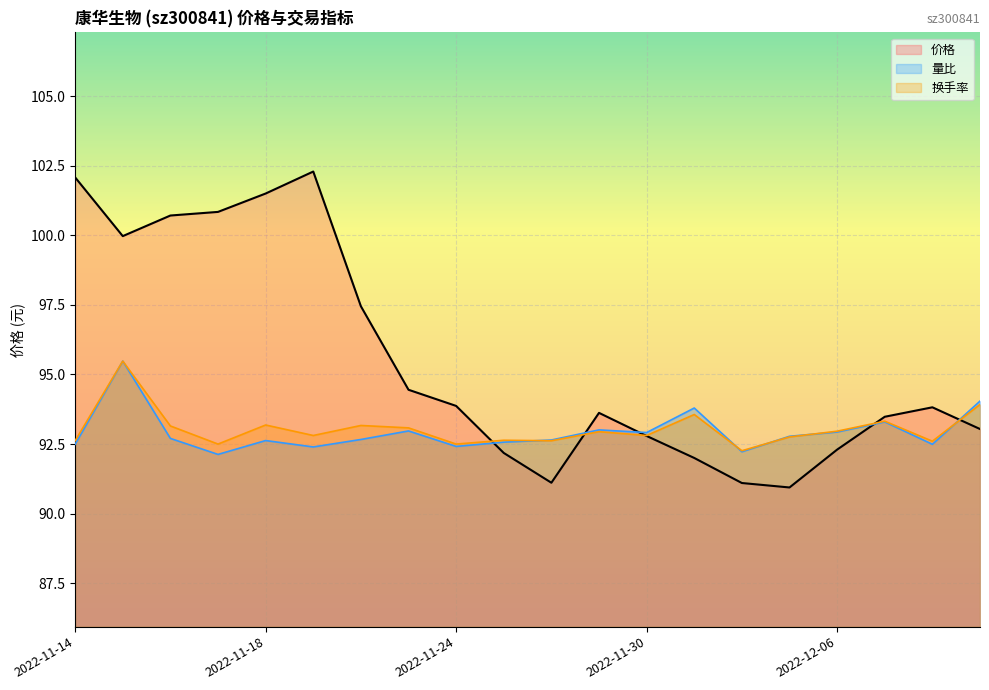

Which series has the largest total across all categories?

价格